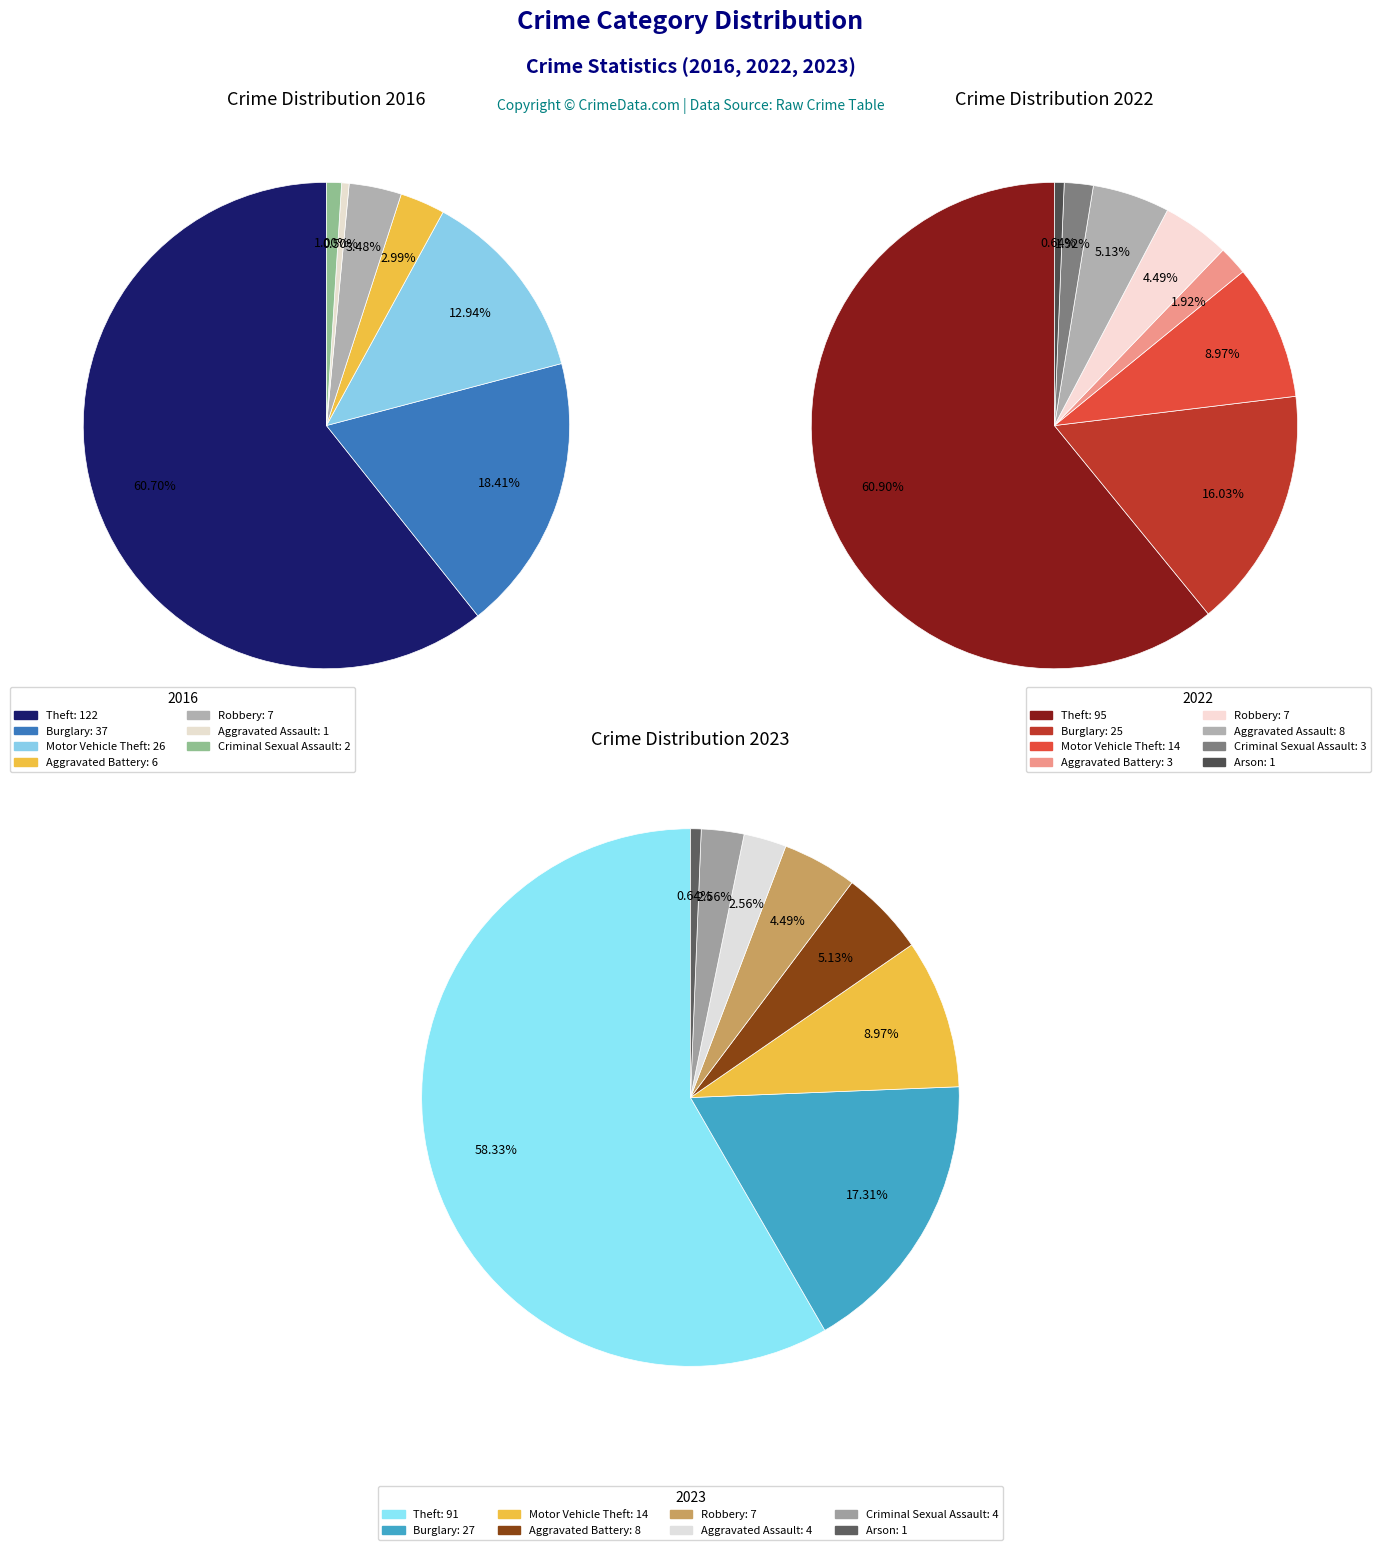

The 3 slice represents 2% of the pie. True or false?

True